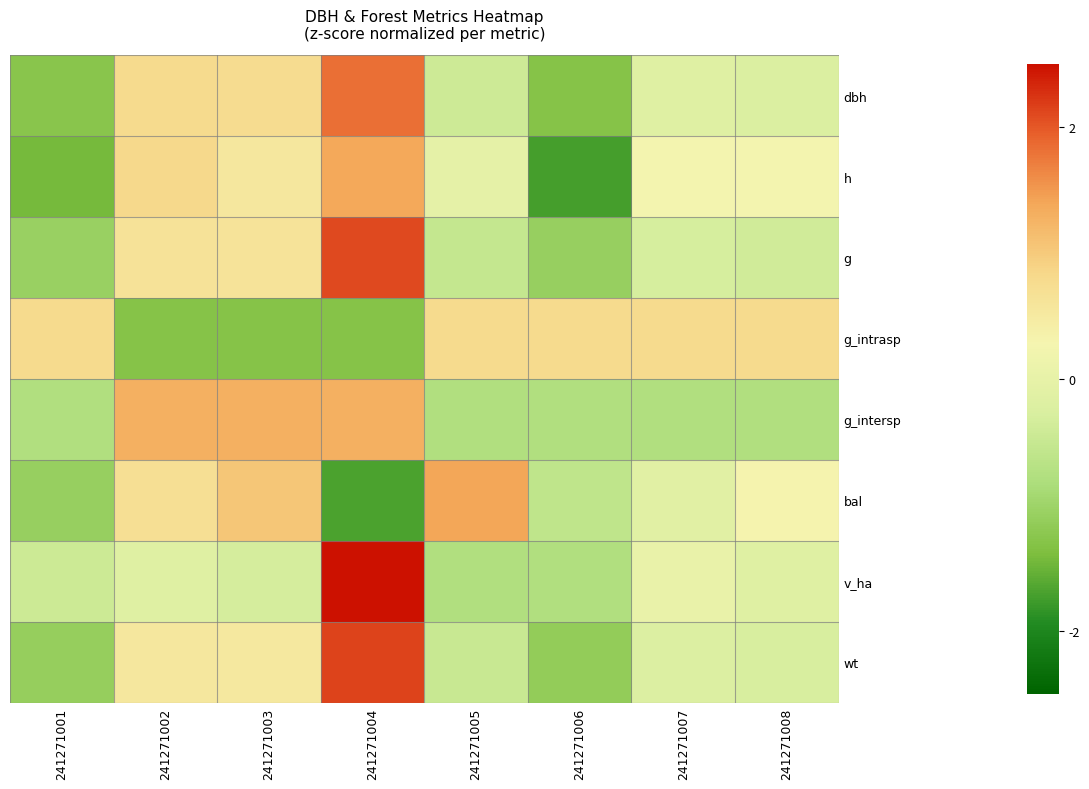

Reading right to left, extract all data points from this chart.

dbh: 241271008=-0.2	241271007=-0.1	241271006=-1.3	241271005=-0.4	241271004=1.8	241271003=0.8	241271002=0.8	241271001=-1.3
h: 241271008=0.2	241271007=0.2	241271006=-1.7	241271005=-0.0	241271004=1.4	241271003=0.5	241271002=0.8	241271001=-1.4
g: 241271008=-0.4	241271007=-0.3	241271006=-1.1	241271005=-0.5	241271004=2.1	241271003=0.6	241271002=0.6	241271001=-1.1
g_intrasp: 241271008=0.8	241271007=0.8	241271006=0.8	241271005=0.8	241271004=-1.3	241271003=-1.3	241271002=-1.3	241271001=0.8
g_intersp: 241271008=-0.8	241271007=-0.8	241271006=-0.8	241271005=-0.8	241271004=1.3	241271003=1.3	241271002=1.3	241271001=-0.8
bal: 241271008=0.3	241271007=-0.1	241271006=-0.6	241271005=1.4	241271004=-1.7	241271003=1.1	241271002=0.7	241271001=-1.1
v_ha: 241271008=-0.2	241271007=0.1	241271006=-0.8	241271005=-0.8	241271004=2.5	241271003=-0.3	241271002=-0.1	241271001=-0.4
wt: 241271008=-0.3	241271007=-0.2	241271006=-1.1	241271005=-0.5	241271004=2.1	241271003=0.5	241271002=0.5	241271001=-1.1